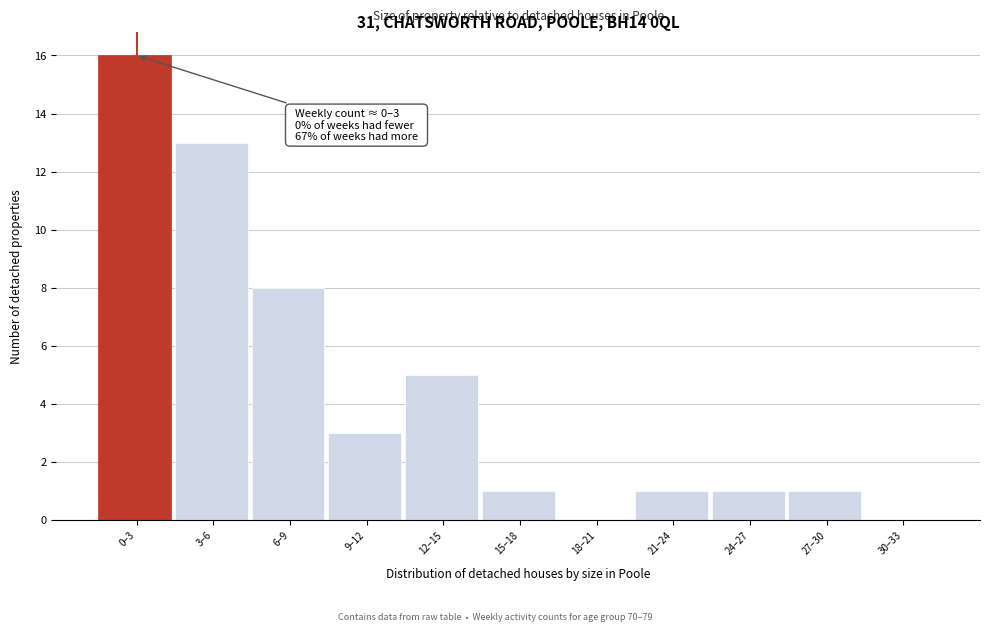

Reading left to right, list all the values displayed in this chart.

0–3=16	3–6=13	6–9=8	9–12=3	12–15=5	15–18=1	18–21=0	21–24=1	24–27=1	27–30=1	30–33=0